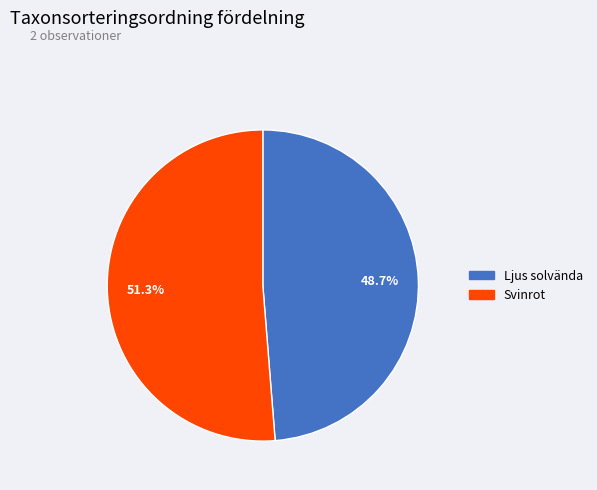

What portion of the pie excludes Ljus solvända?

51.3%